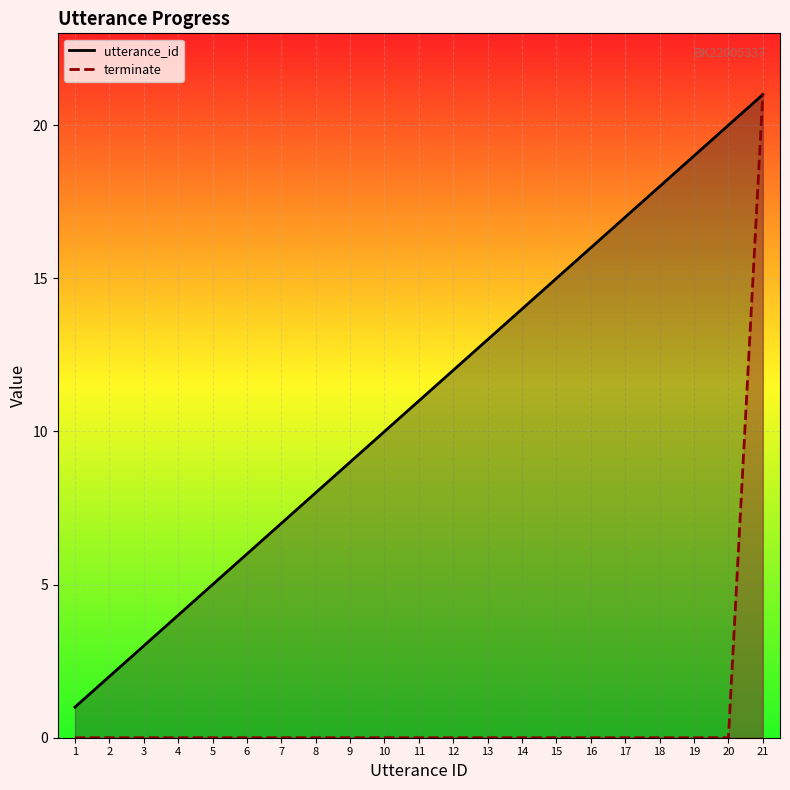

Is it true that terminate equals 14 at 6?

False